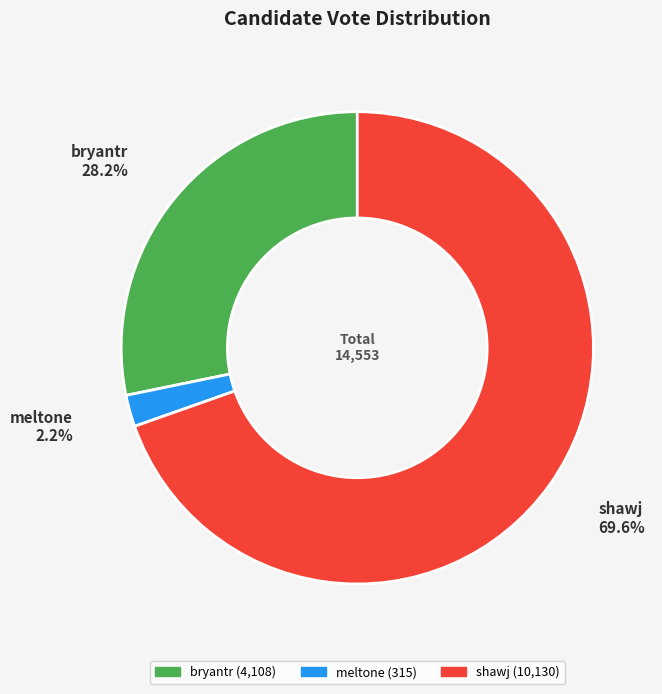

How many segments does this pie chart have?

3